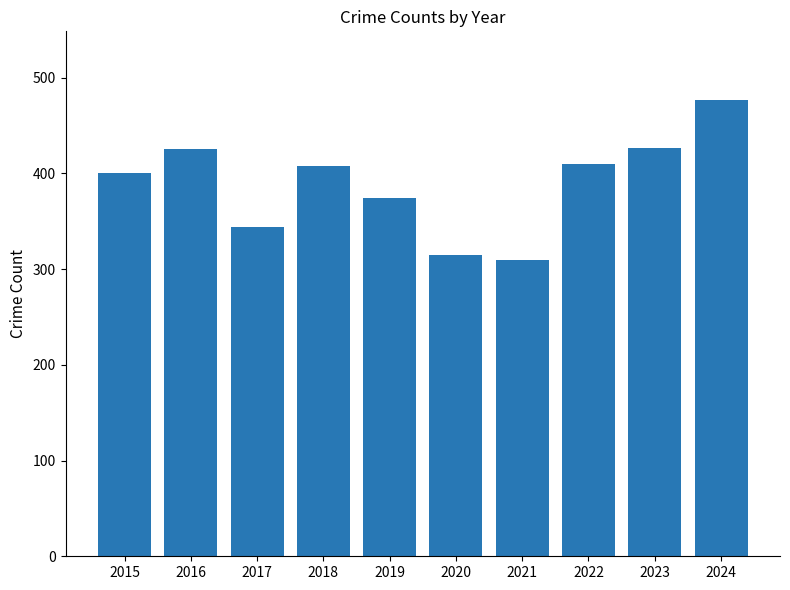

Is it true that the value at 2020 is 315?

True